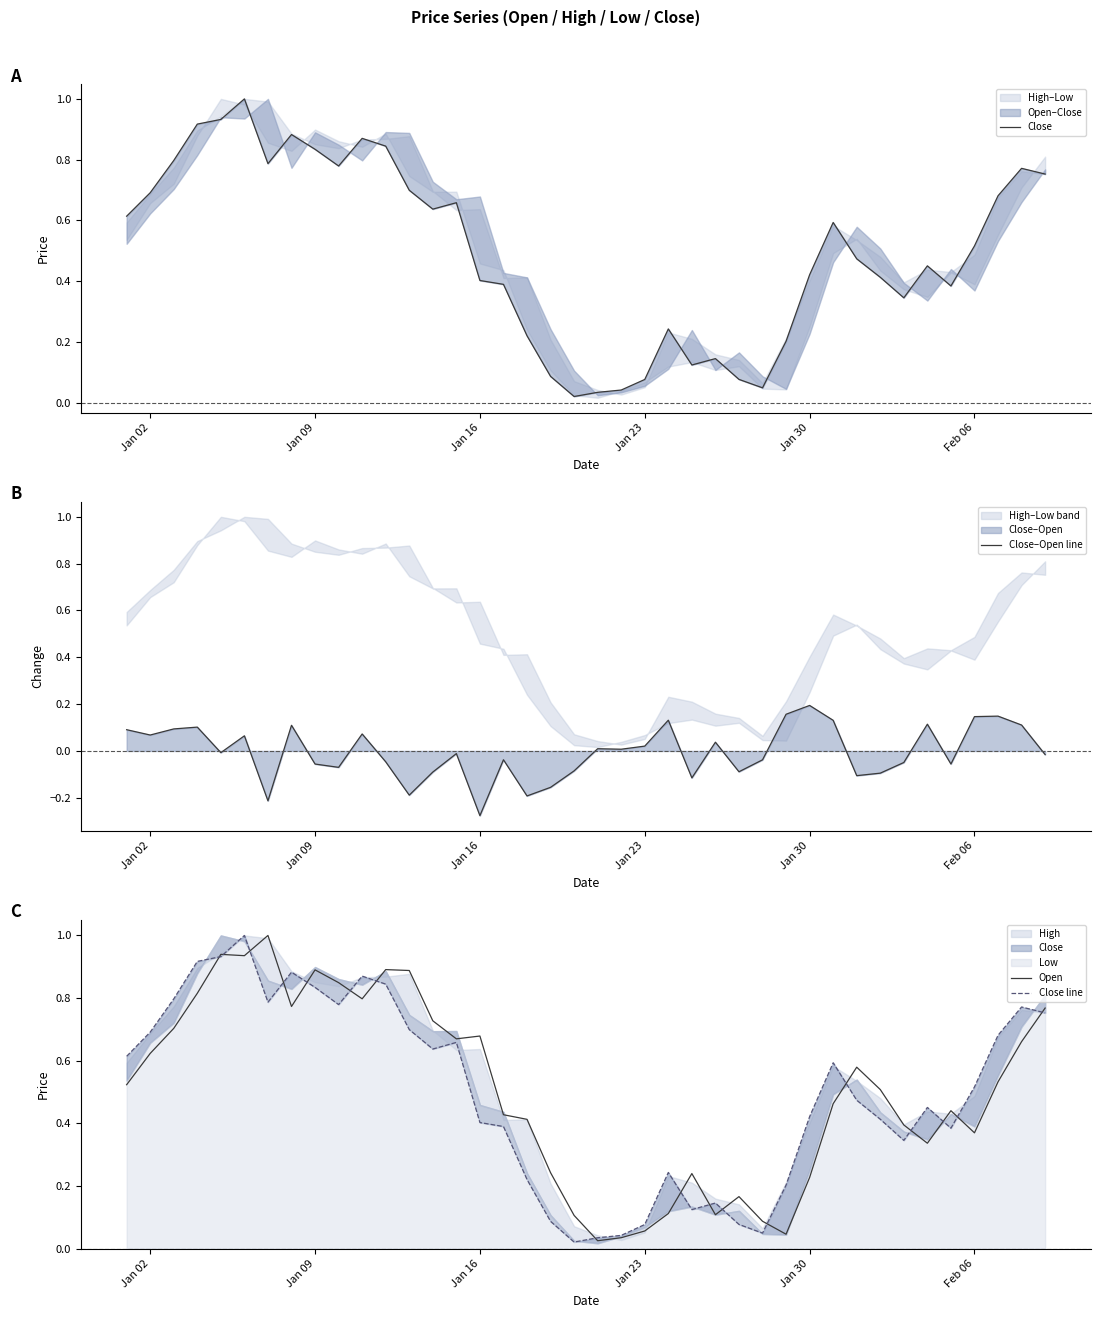

True or false: Close line and Open intersect in this chart.

True